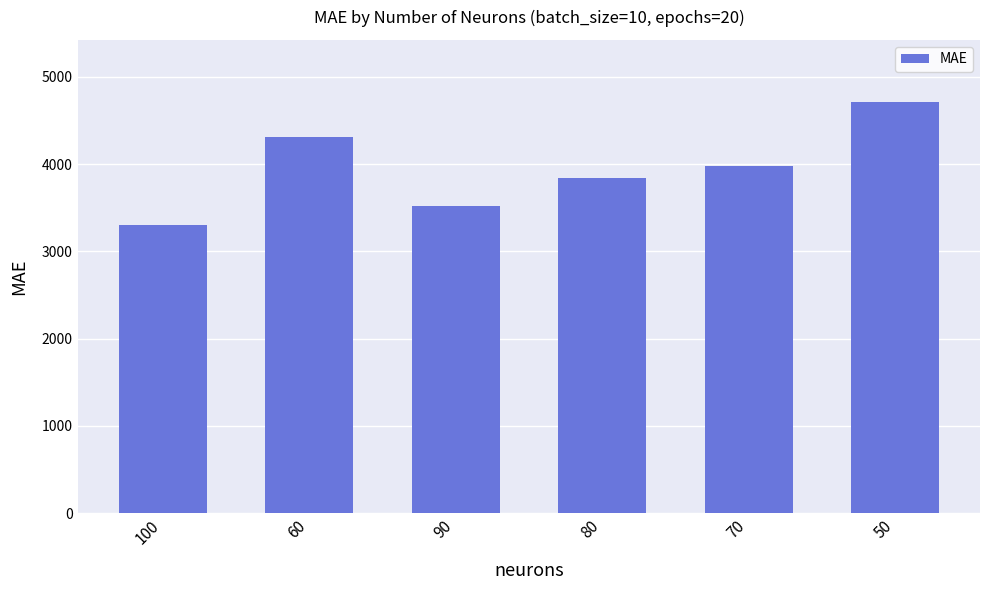

What is the sum of the values at 70 and 80?

7820.7